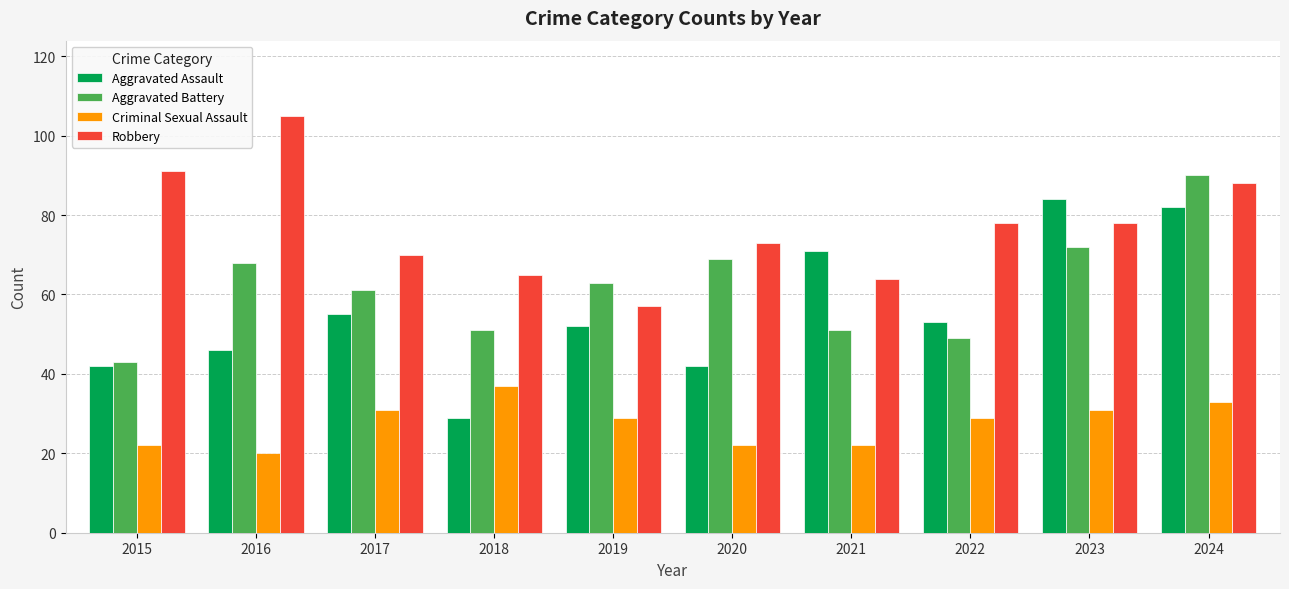

How many values in the Aggravated Assault series are below 53?

5